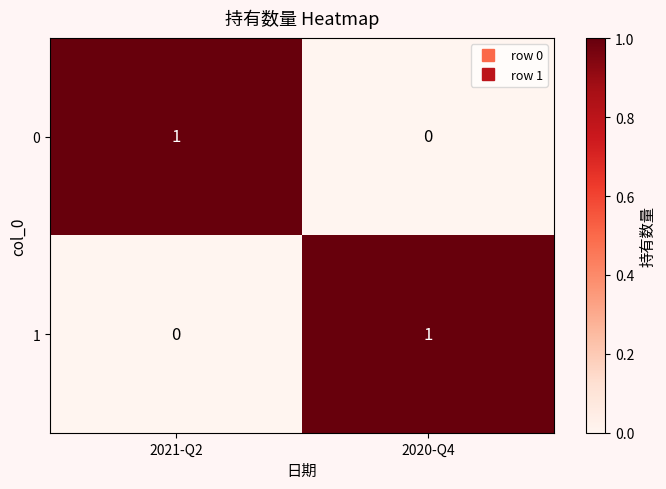

Reading right to left, list all the values displayed in this chart.

0: 0	1
1: 1	0